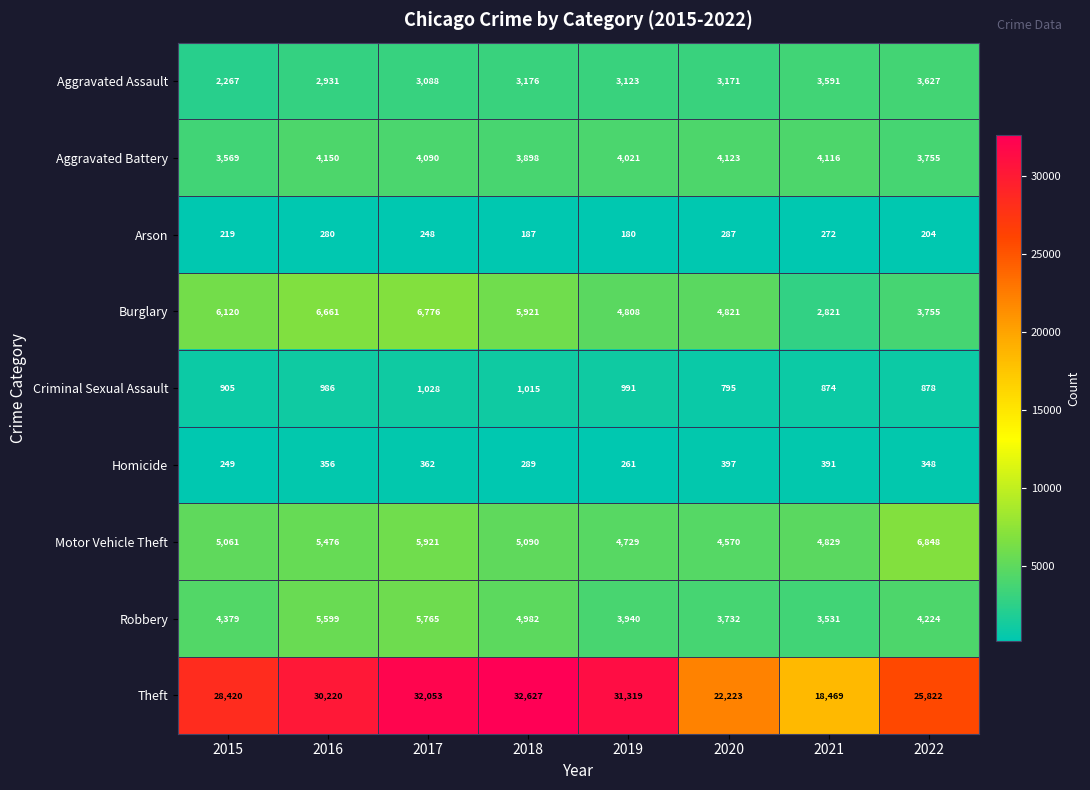

What is the spread (max minus min) of values at 2019?

31139